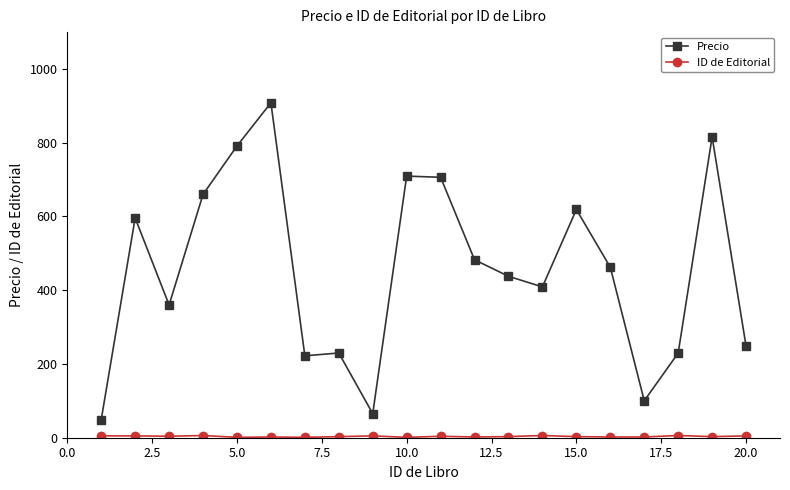

True or false: Precio has more than 0 points higher than both neighbors.

True